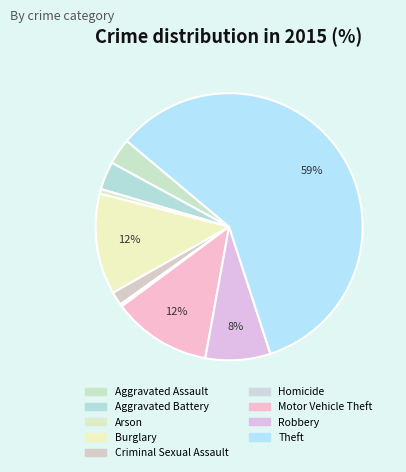

How many slices are in this pie chart?

9